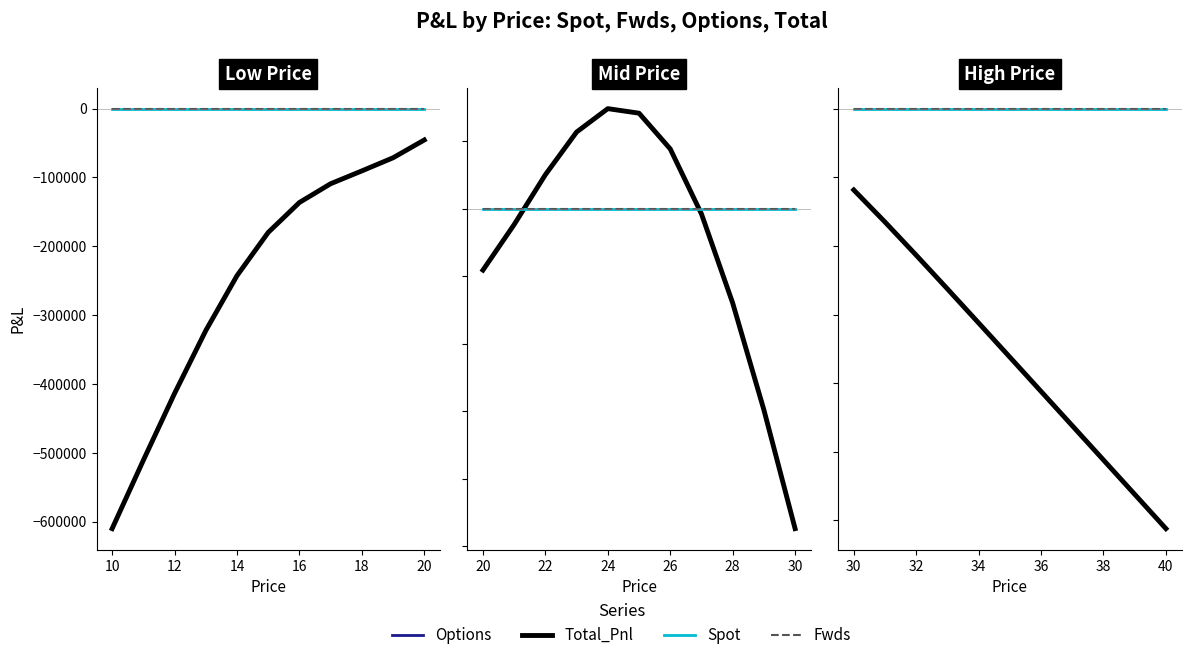

Does the chart display data point markers on the line(s)?

No